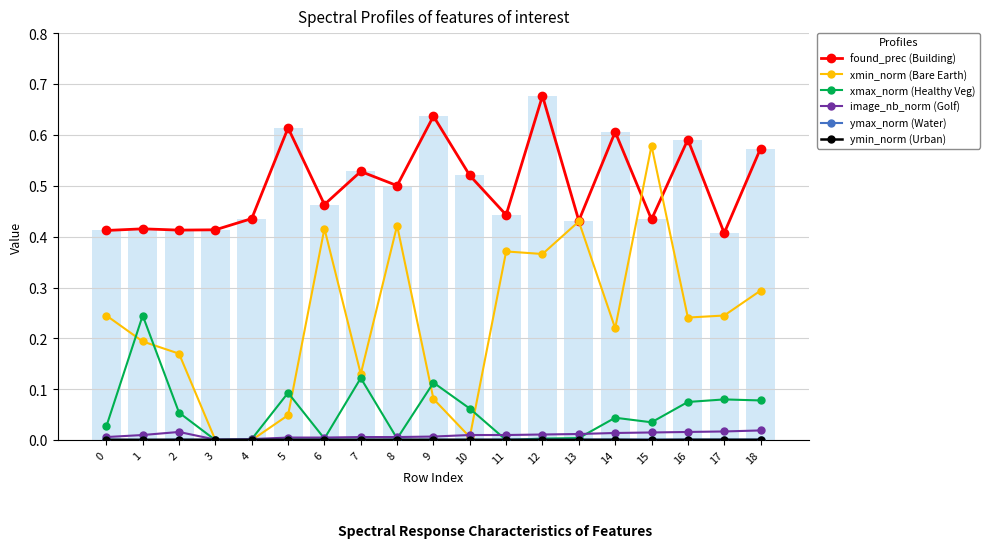

What are all the series names shown in the legend?

found_prec (Building), xmin_norm (Bare Earth), xmax_norm (Healthy Veg), image_nb_norm (Golf), ymax_norm (Water), ymin_norm (Urban)